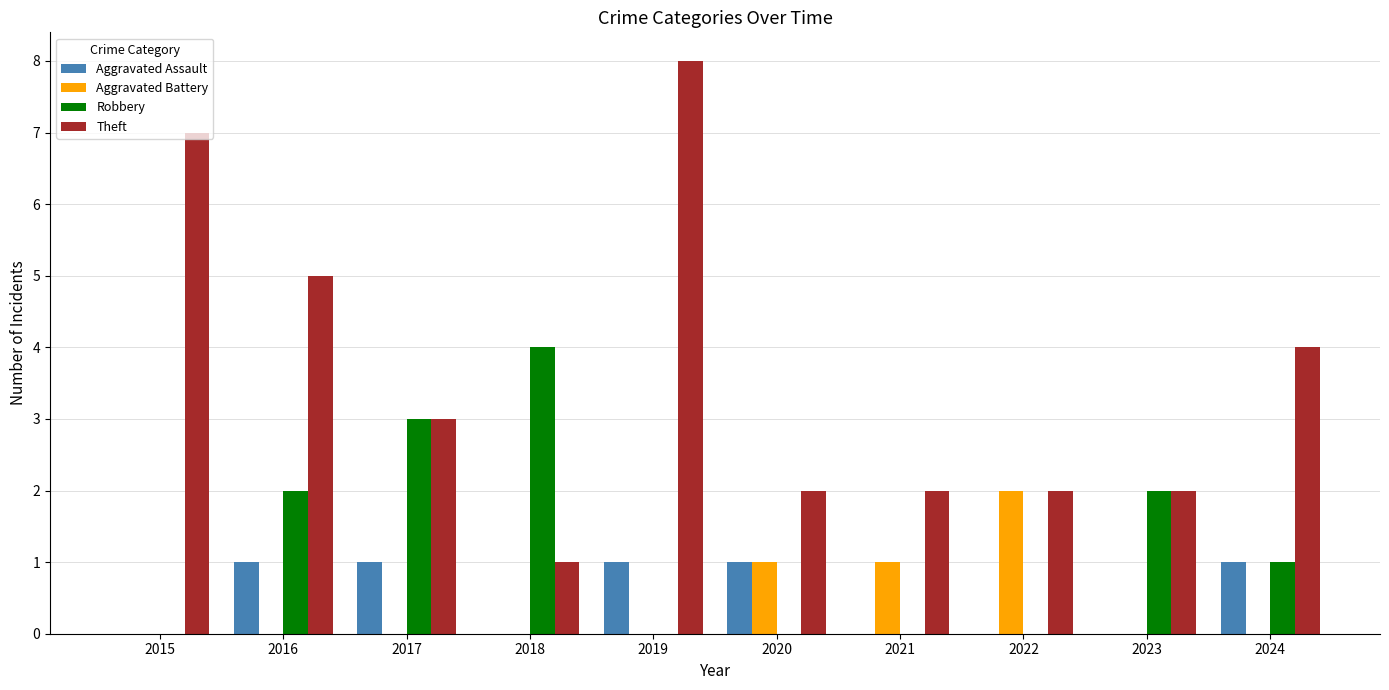

What are all the series names shown in the legend?

Aggravated Assault, Aggravated Battery, Robbery, Theft